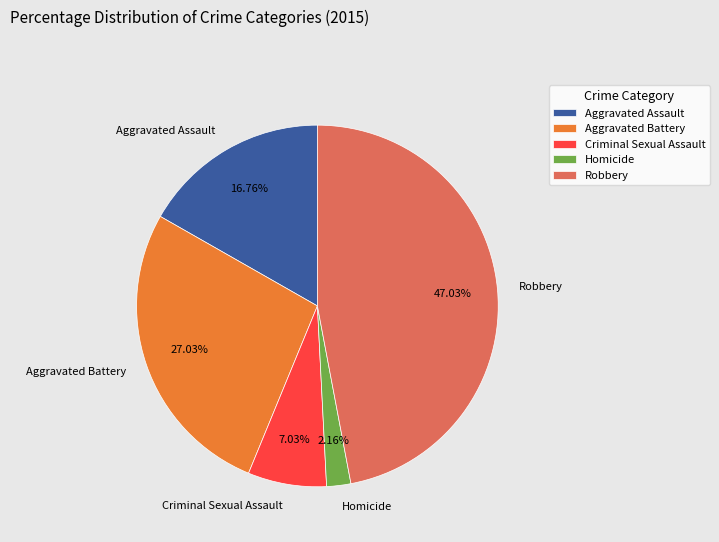

Which slice is the largest?

Robbery